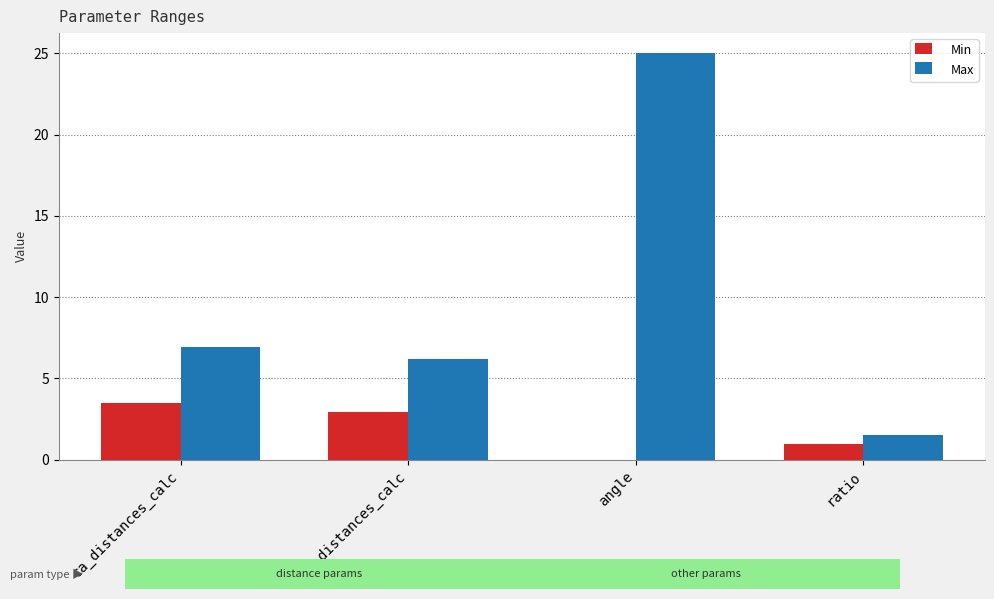

At which category is the sum across all series the highest?

angle